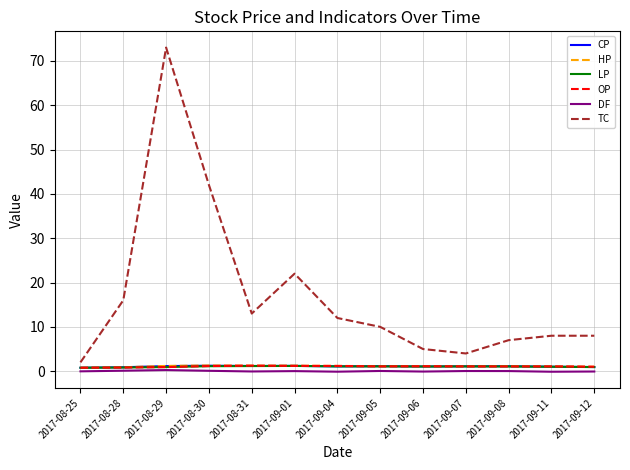

The OP series shows 1.1 at 2017-09-07. True or false?

True